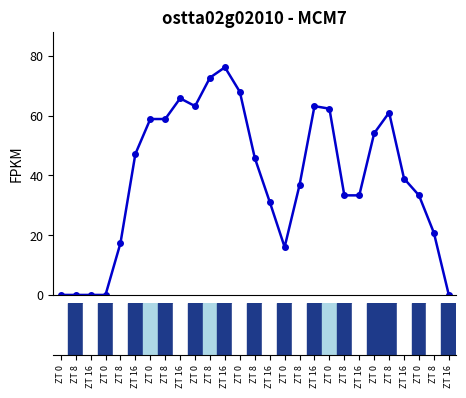

Reading left to right, extract all data points from this chart.

0.0	0.0	0.0	0.0	17.3	47.2	58.9	58.9	65.8	63.2	72.7	76.2	68.0	45.9	31.2	16.0	36.8	63.2	62.3	33.3	33.3	54.1	61.0	38.9	33.3	20.8	0.0